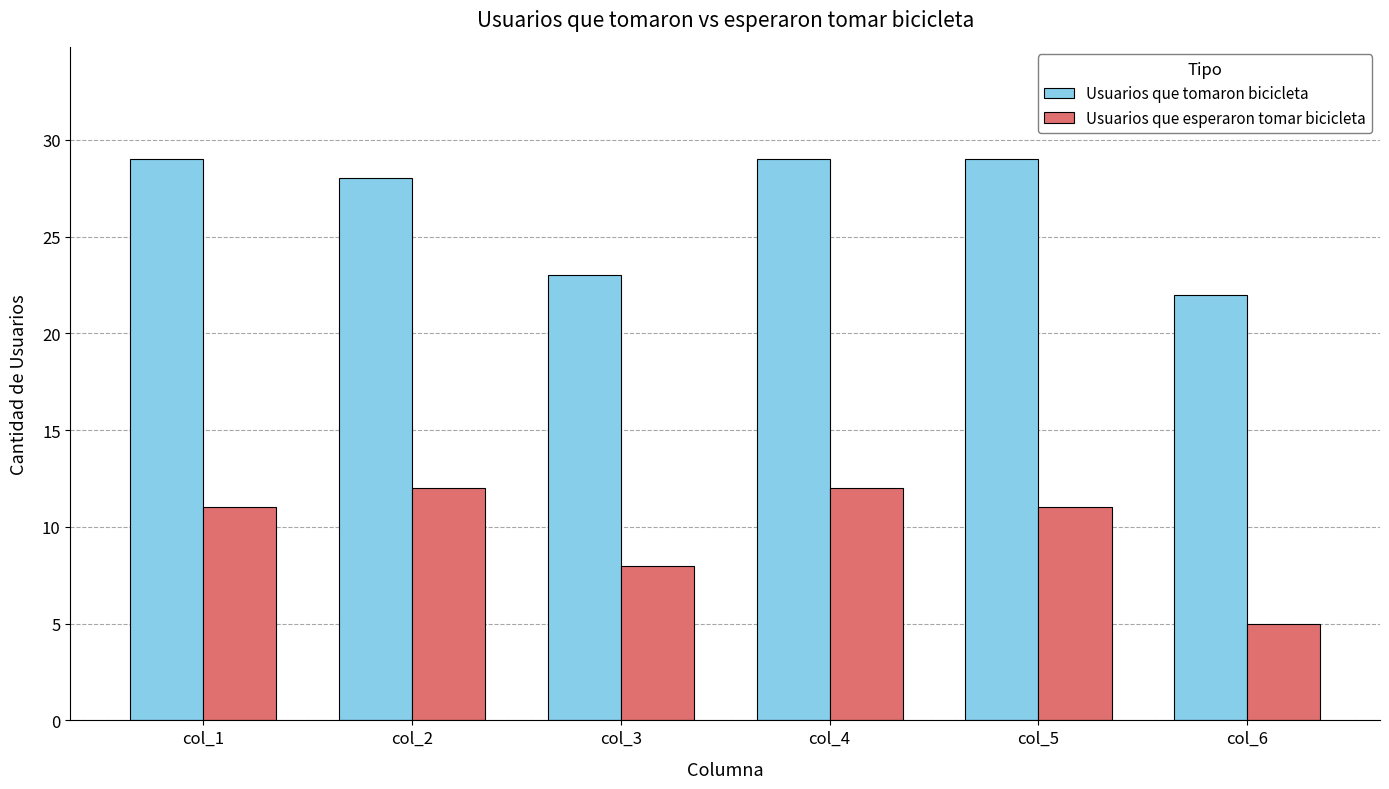

Is it true that Usuarios que esperaron tomar bicicleta equals 16 at col_5?

False